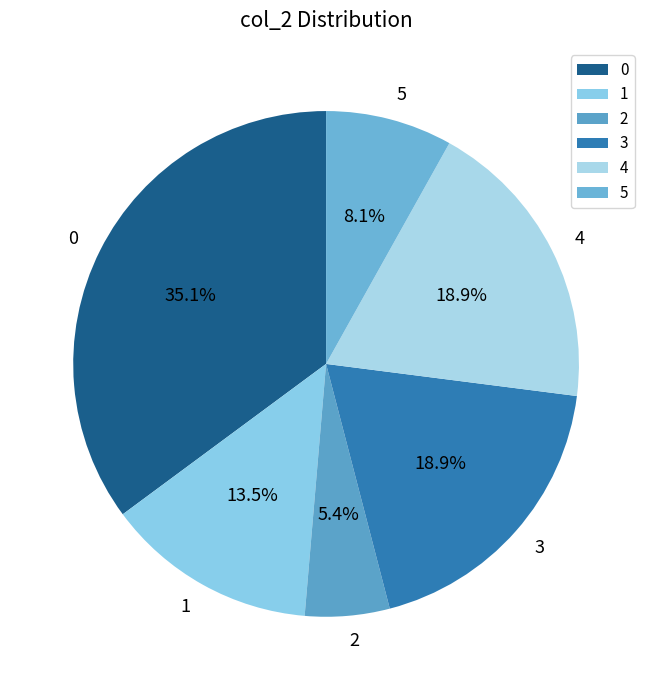

Which slice is the smallest?

2